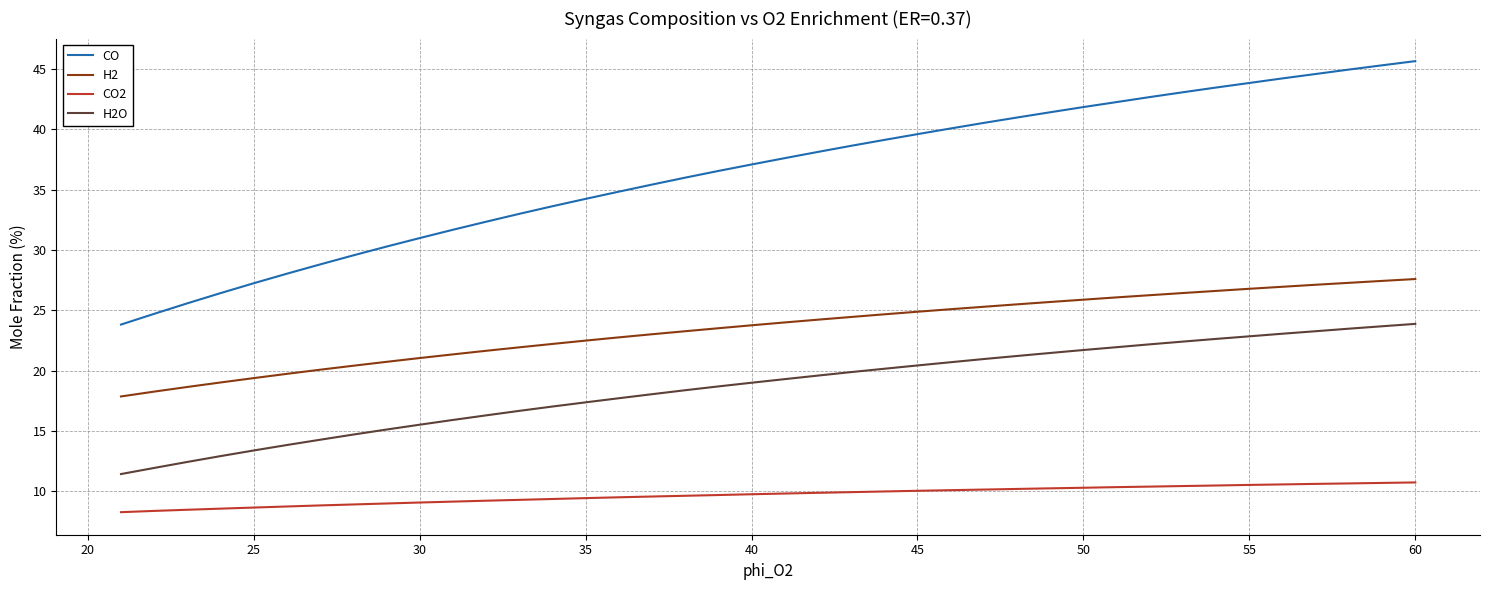

Which series has the largest total across all categories?

CO